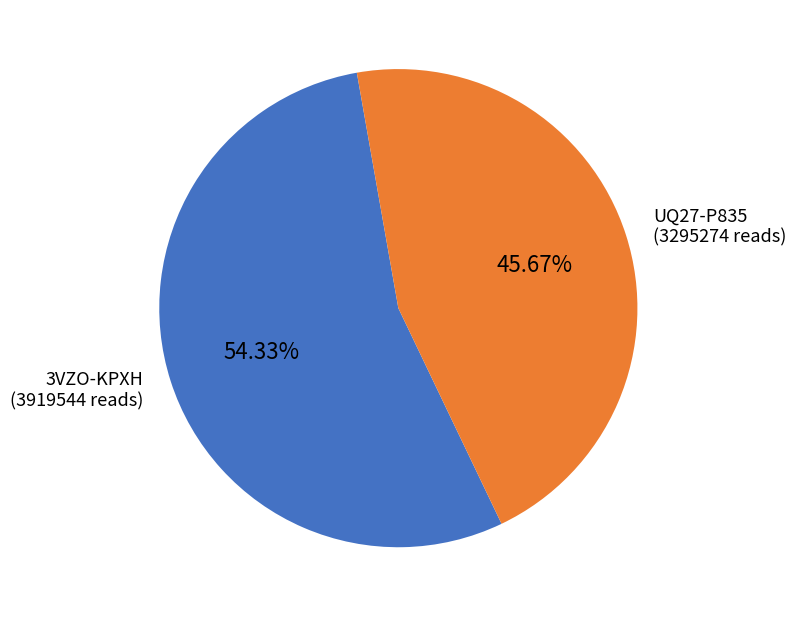

Rank the categories by value from lowest to highest.

UQ27-P835, 3VZO-KPXH